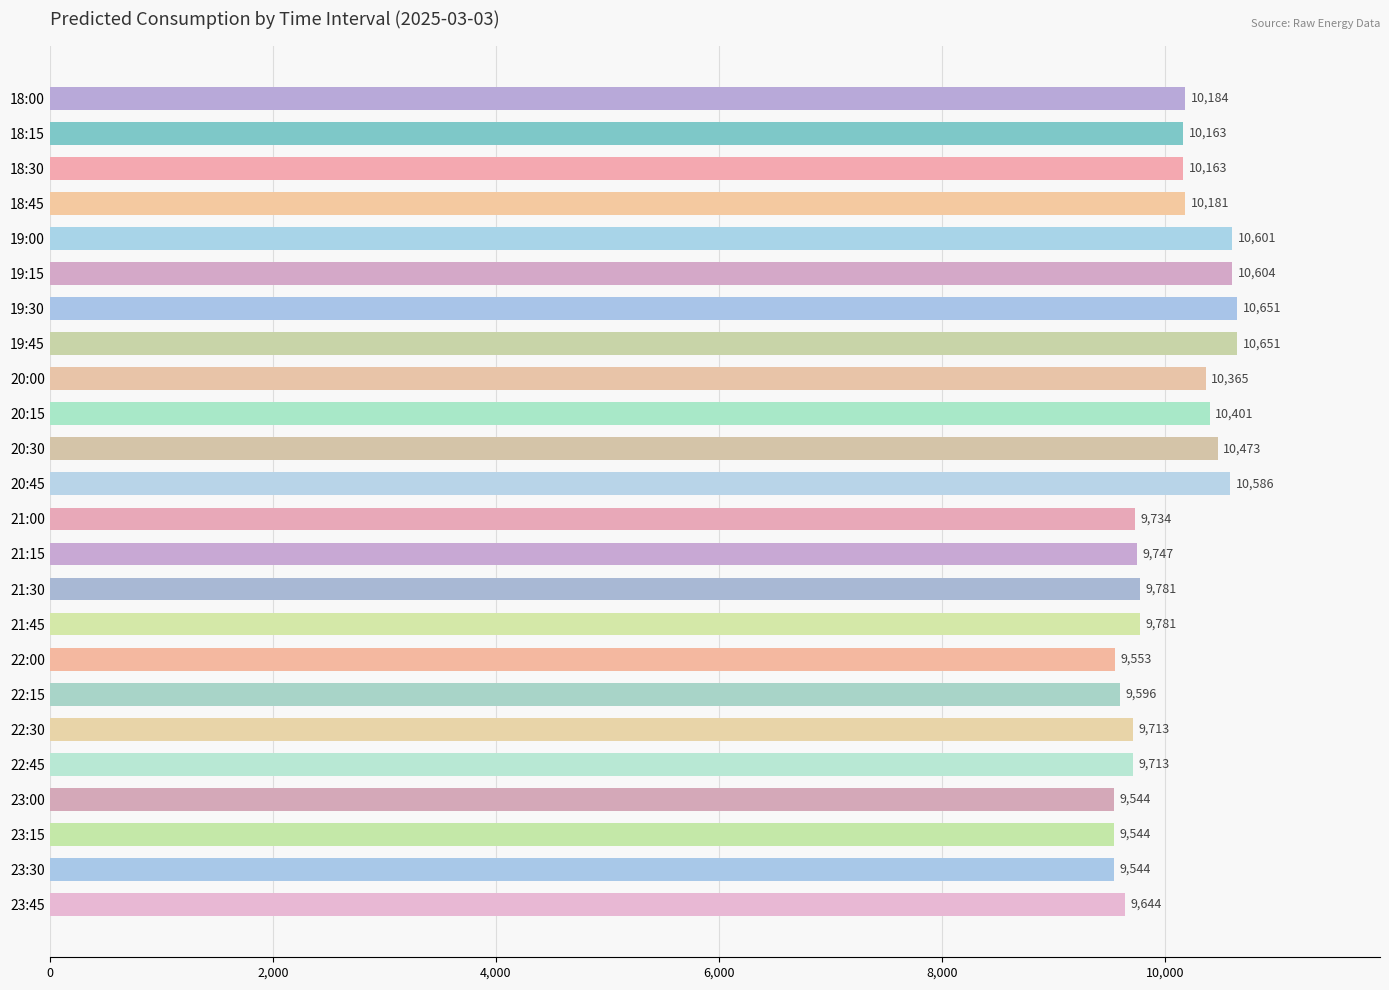

What is the maximum value shown in the chart?

10651.1